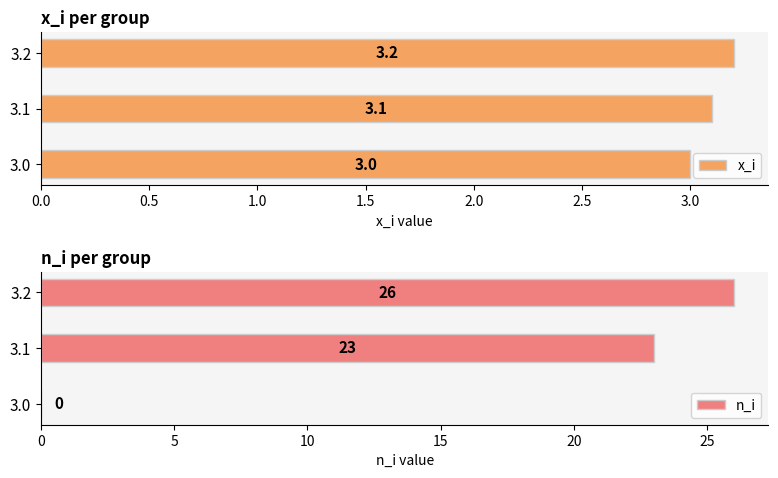

Count the n_i values in the range 0 to 26.

3